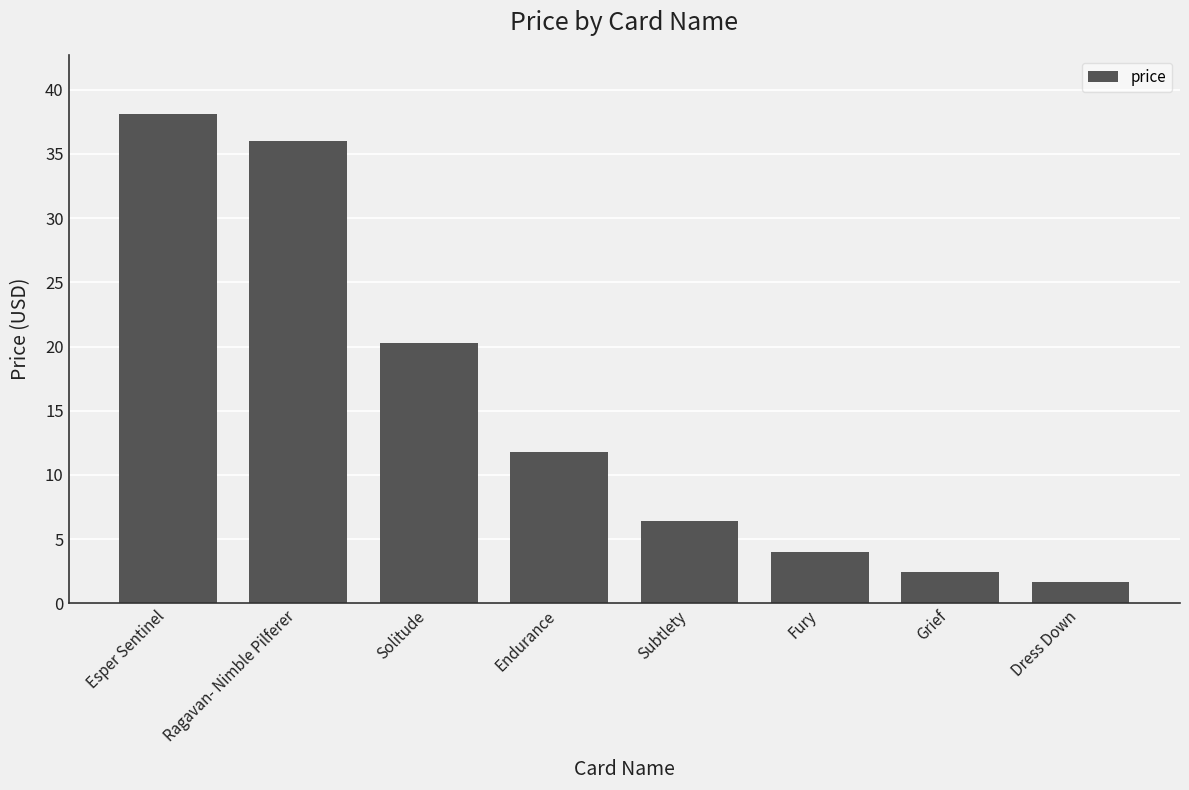

What is the change in value from Endurance to Fury?

-7.7